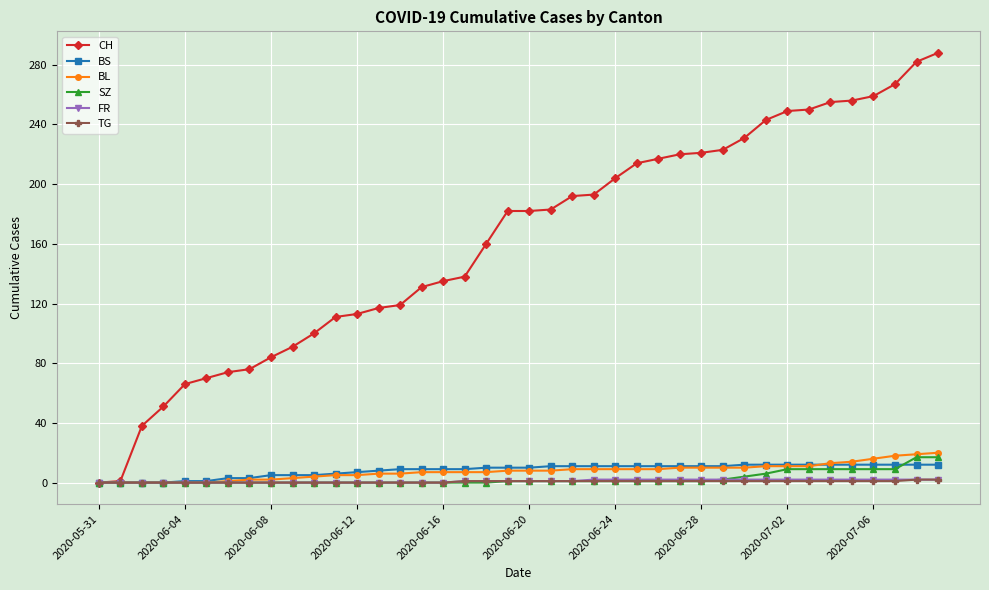

Does the chart have visible grid lines?

Yes